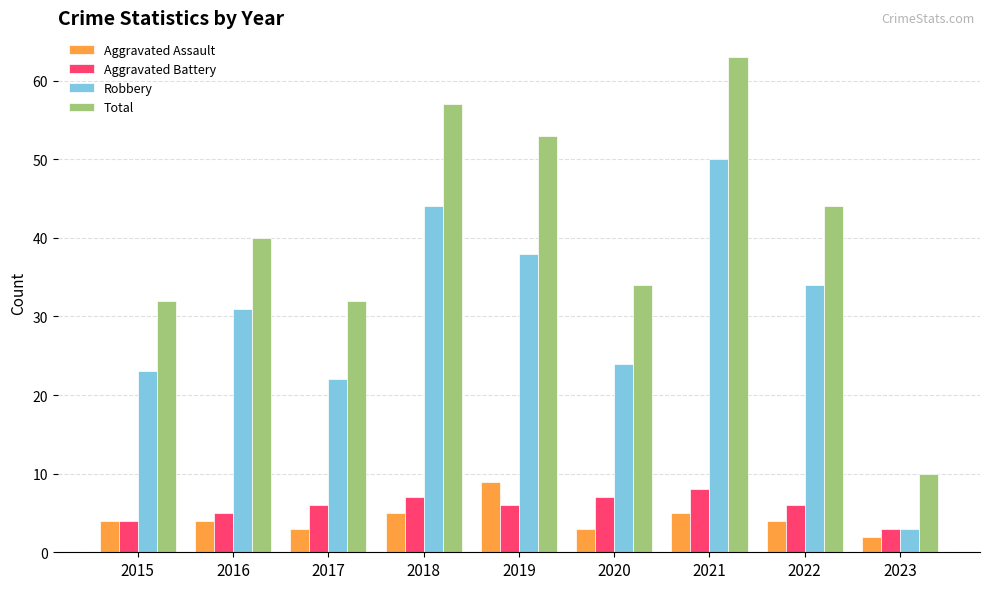

At which category does the chart reach its minimum across all series?

2023